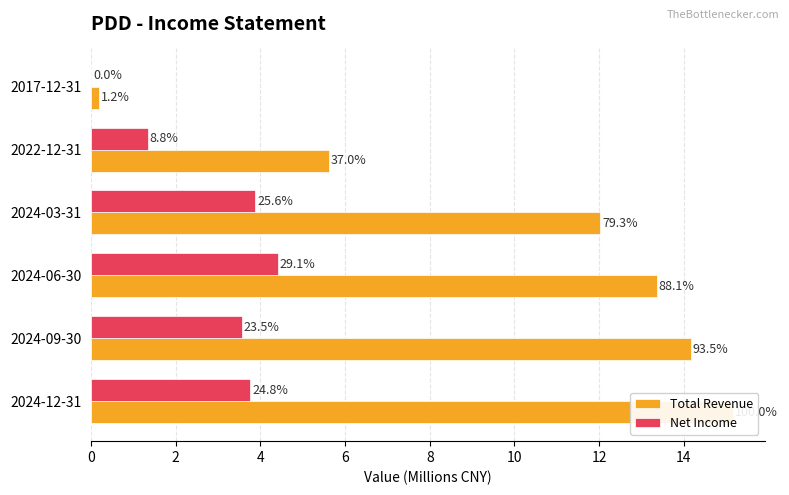

How many bars are there in total?

12